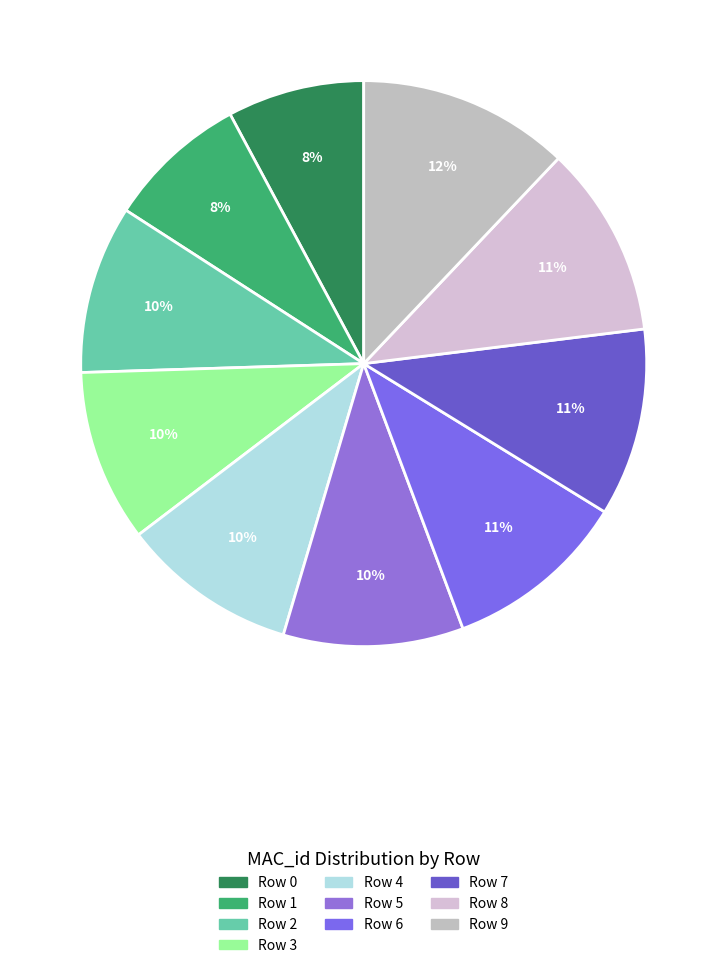

Rank the categories by value from highest to lowest.

Row 9, Row 8, Row 7, Row 6, Row 5, Row 4, Row 3, Row 2, Row 1, Row 0